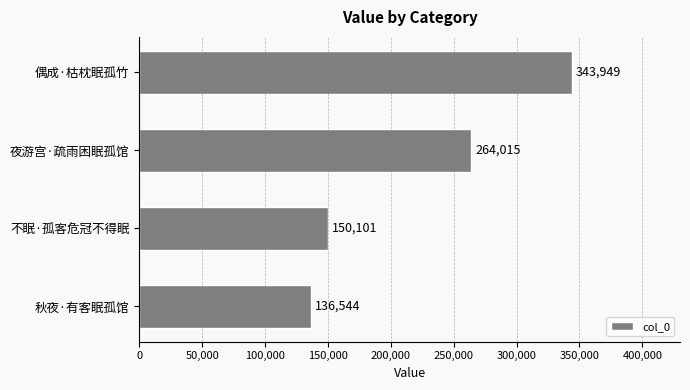

The value at 夜游宫·疏雨困眠孤馆 is 264015. True or false?

True